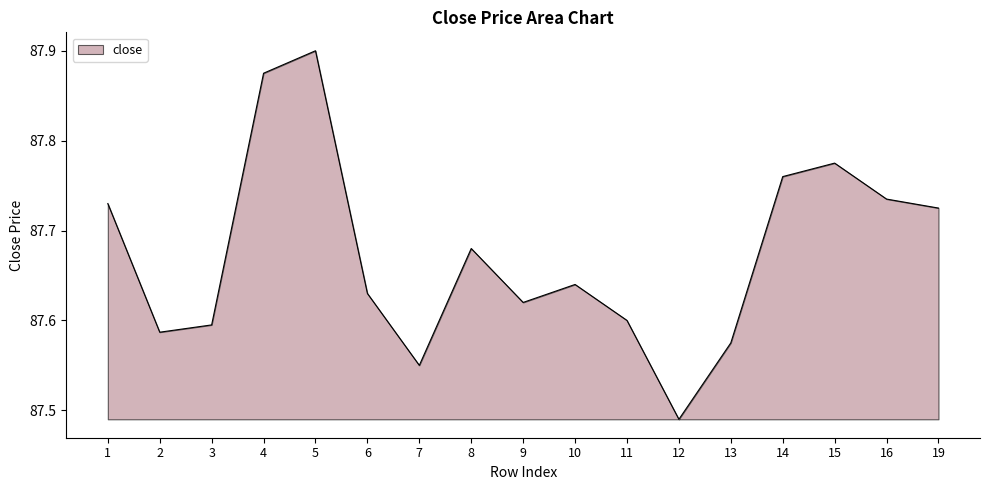

List the labels in order of value, smallest first.

12, 7, 13, 2, 3, 11, 9, 6, 10, 8, 19, 1, 16, 14, 15, 4, 5